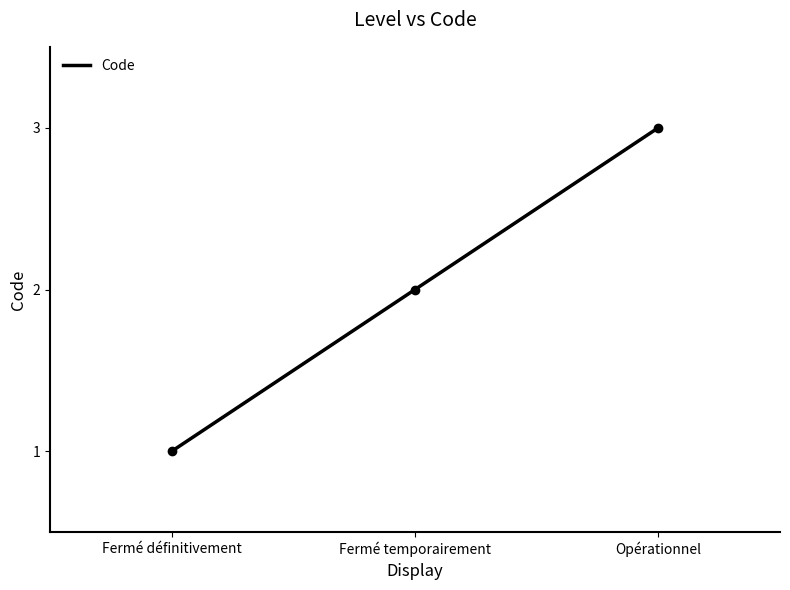

How many lines are shown in the chart?

1